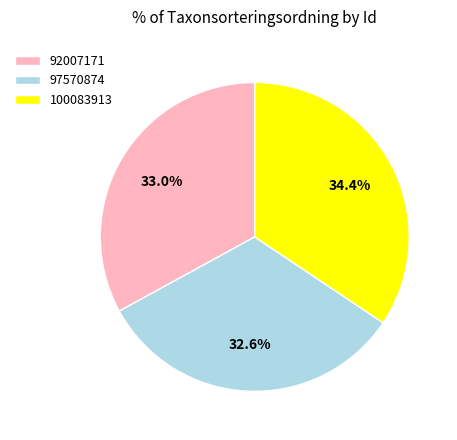

Is there any slice that represents more than half of the pie?

No